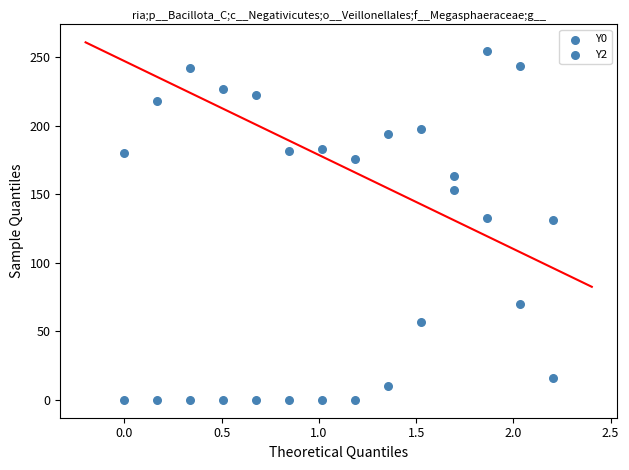

How many points are shown in the scatter plot?

28